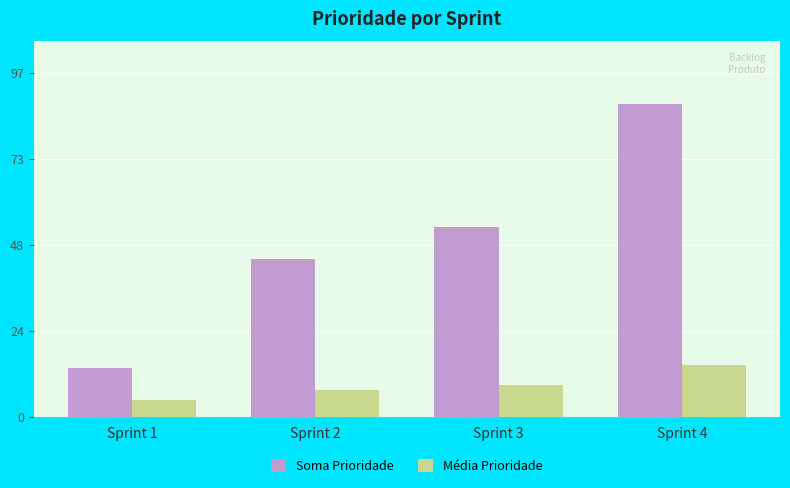

How many bars are there in each group?

2